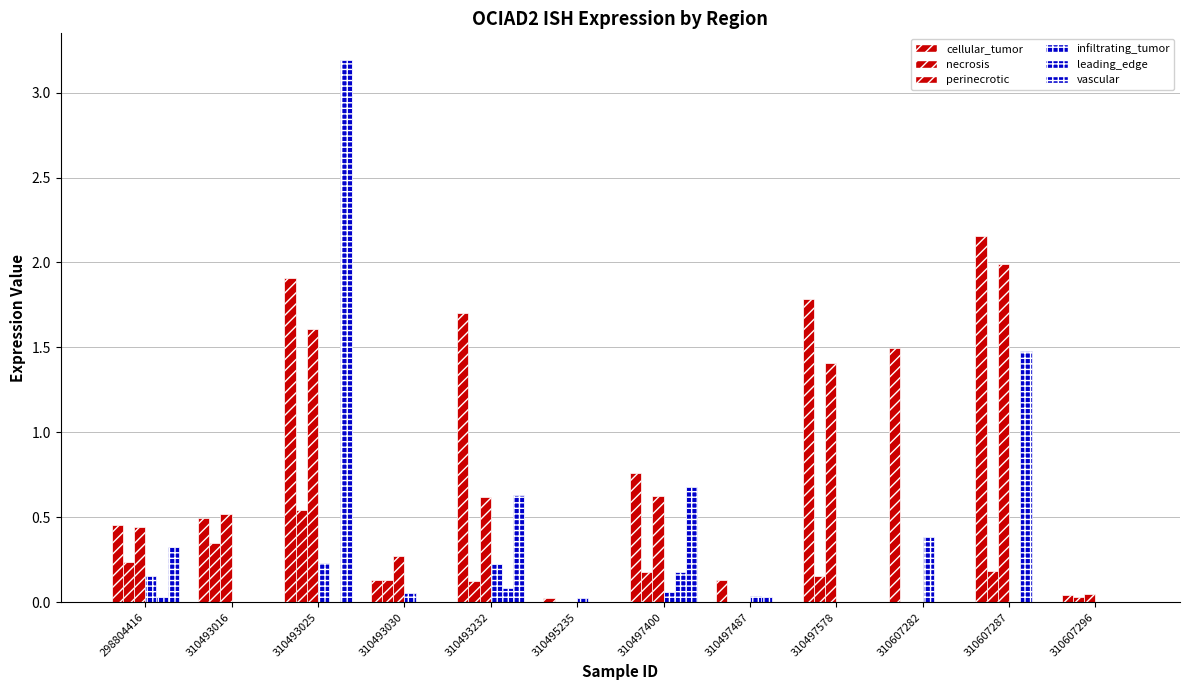

How many distinct data groups are displayed?

6